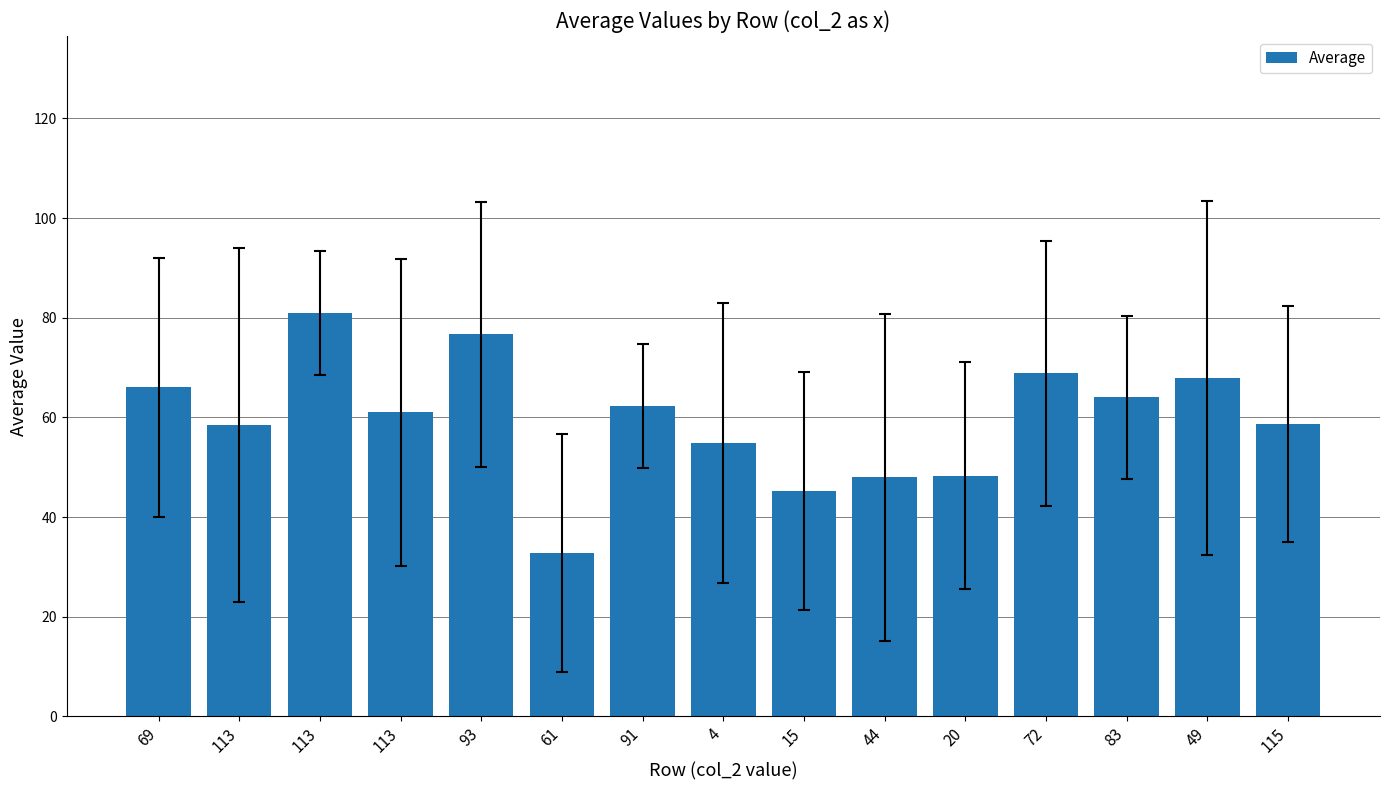

What is the minimum value shown in the chart?

32.8